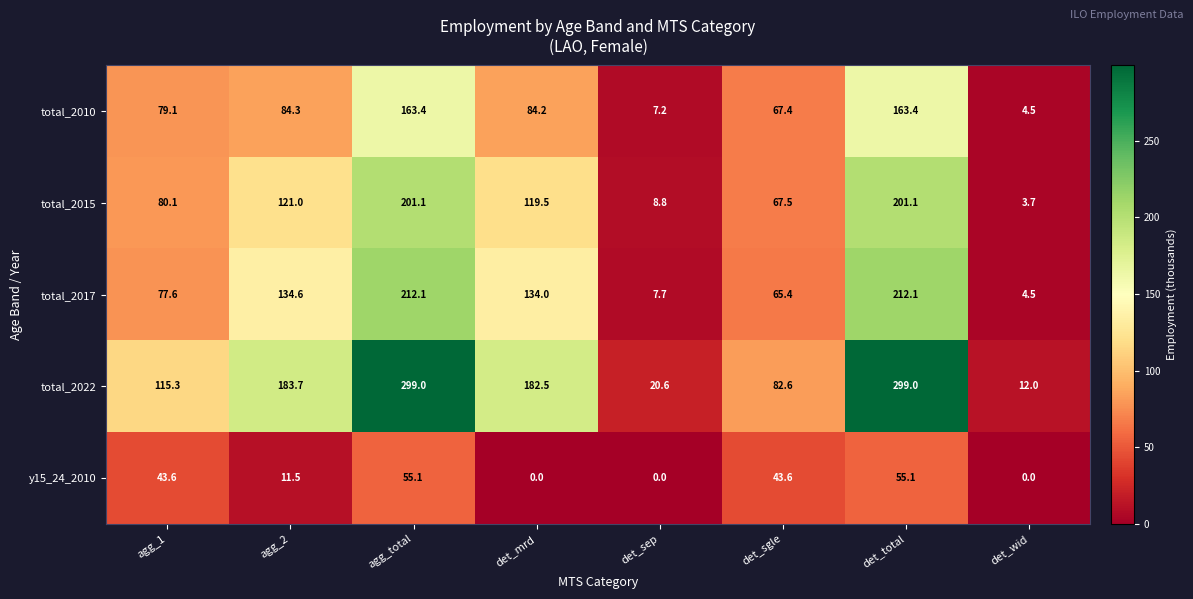

Where does the y15_24_2010 series first go above 43?

agg_1